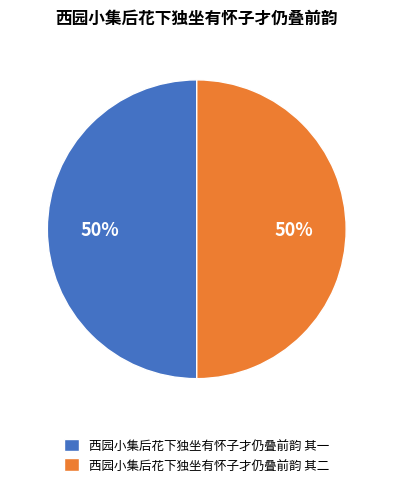

To the nearest percent, what is the average slice percentage?

50%